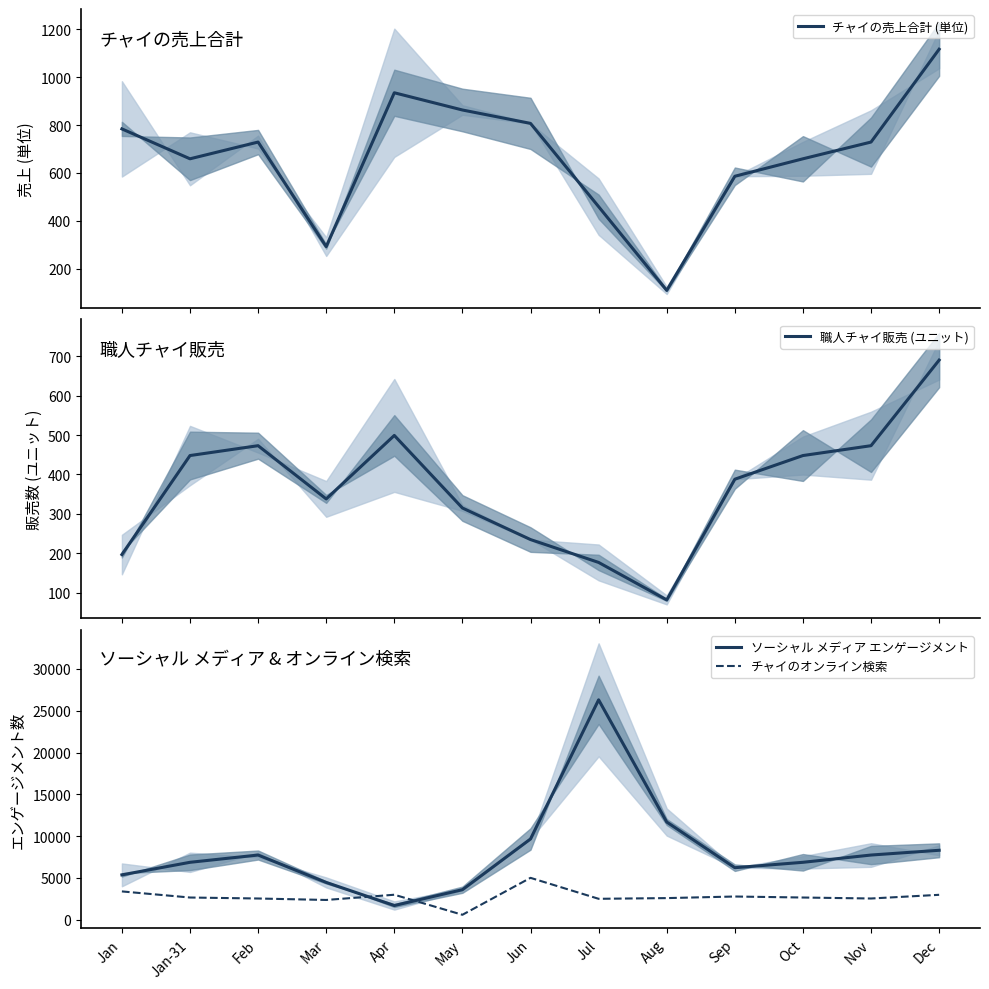

How many interior local valleys does the 職人チャイ販売 (ユニット) series have?

2